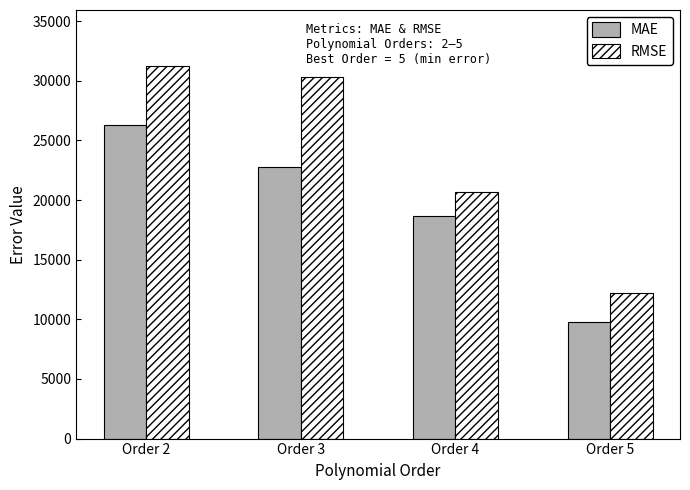

What is the sum of all RMSE values?

94533.4